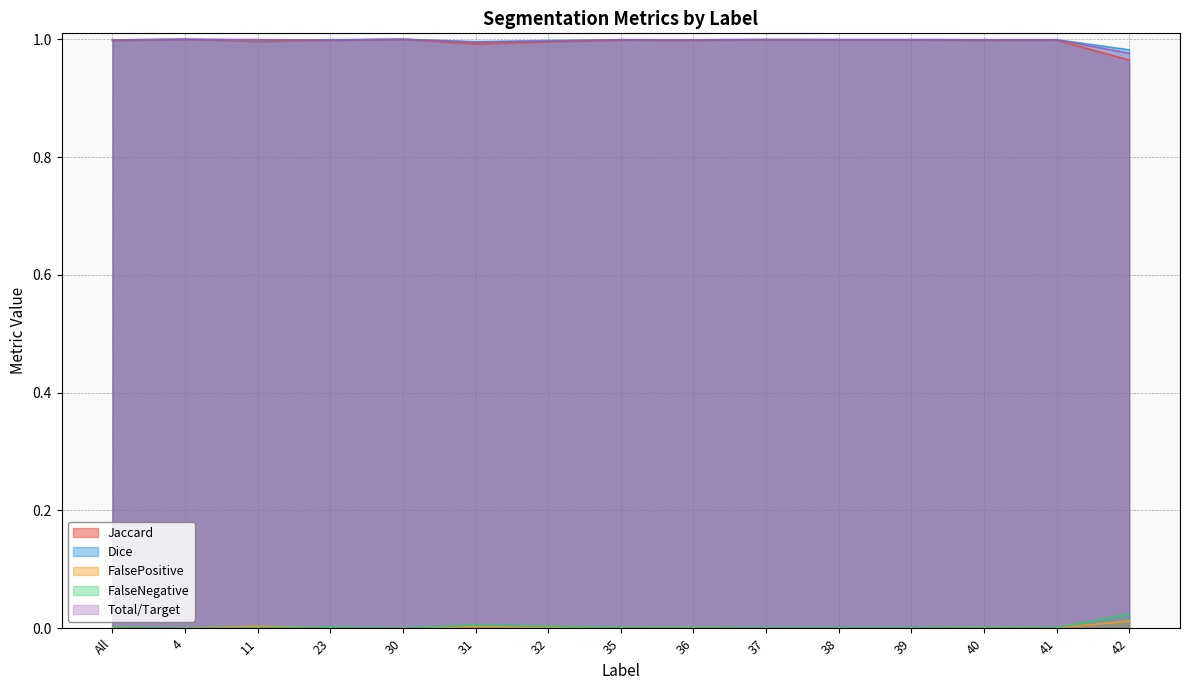

What is the label of the 5th point from the left?

30